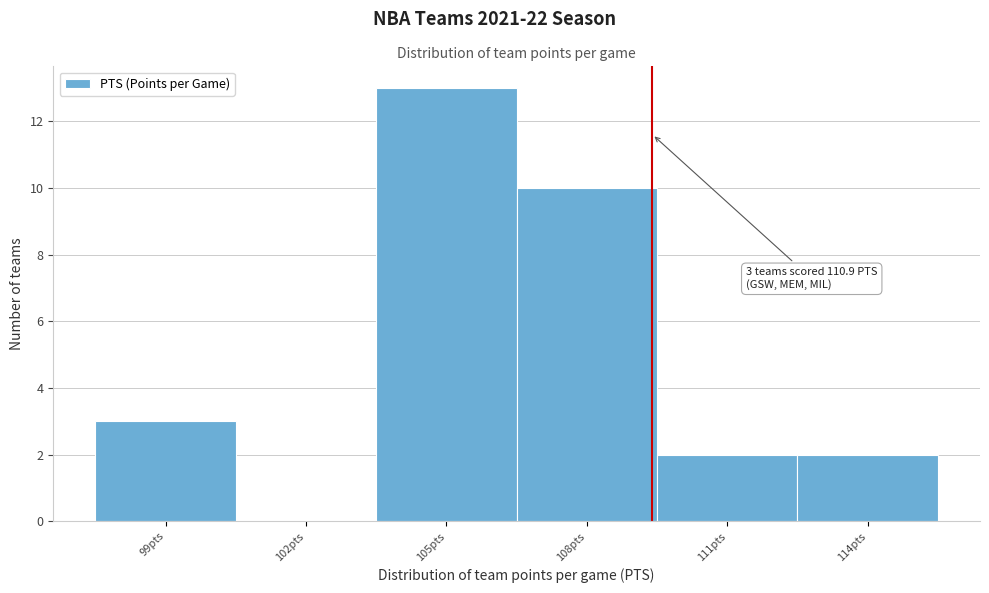

Reading right to left, extract all data points from this chart.

114pts=2	111pts=2	108pts=10	105pts=13	102pts=0	99pts=3